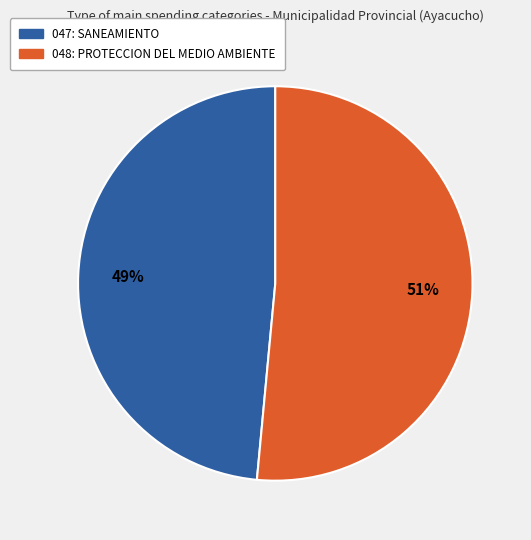

Between 048: PROTECCION DEL MEDIO AMBIENTE and 047: SANEAMIENTO, which is larger?

048: PROTECCION DEL MEDIO AMBIENTE